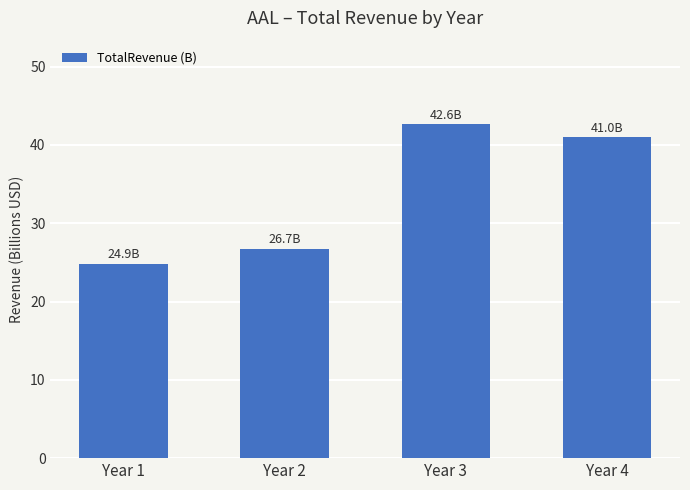

What is the sum of the values at Year 3 and Year 1?

67.5